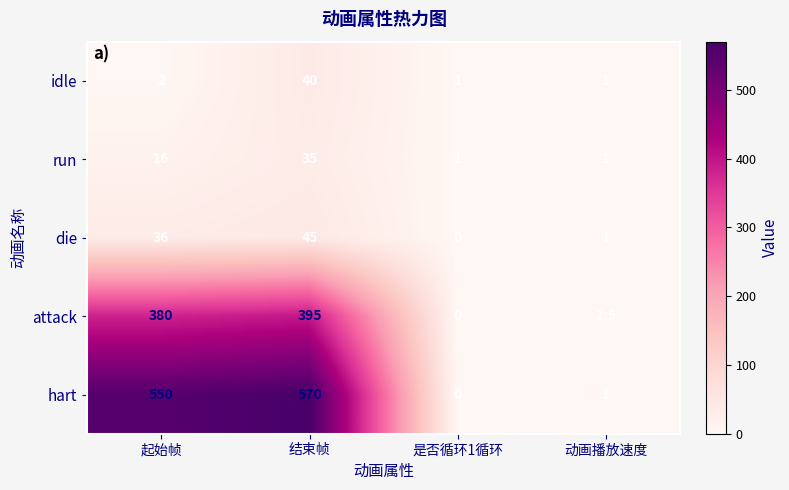

What is the sum of all attack values?

776.5